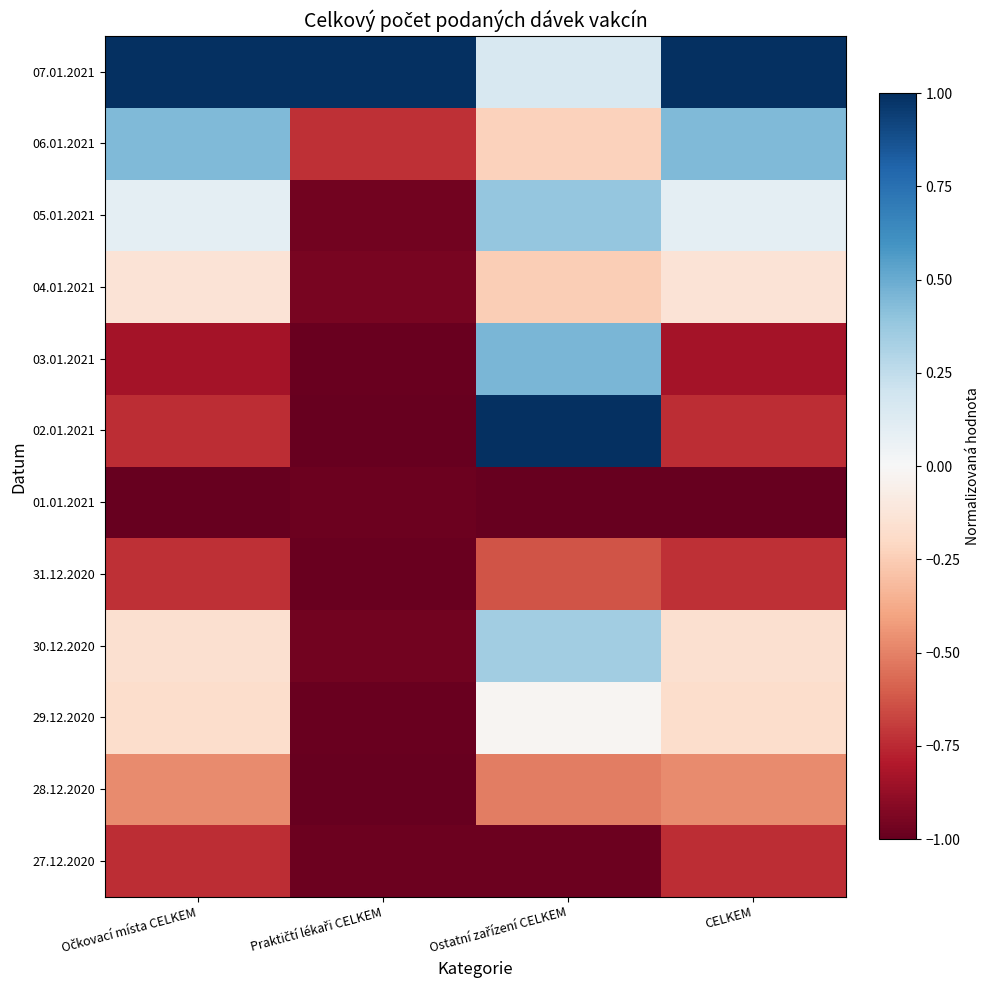

At how many categories does at least one series exceed 0?

4